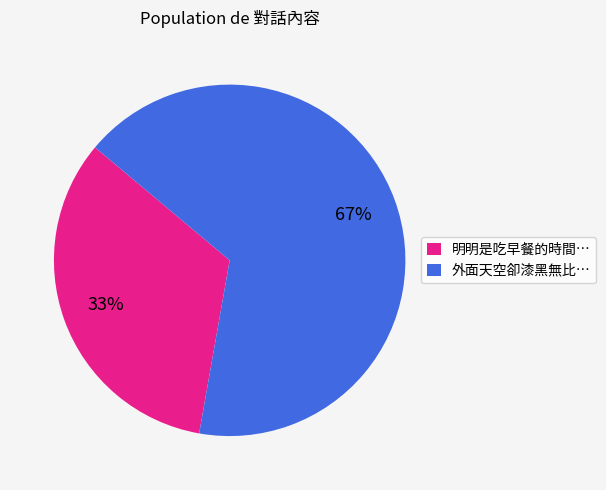

Is 外面天空卻漆黑無比… the majority of the pie?

Yes